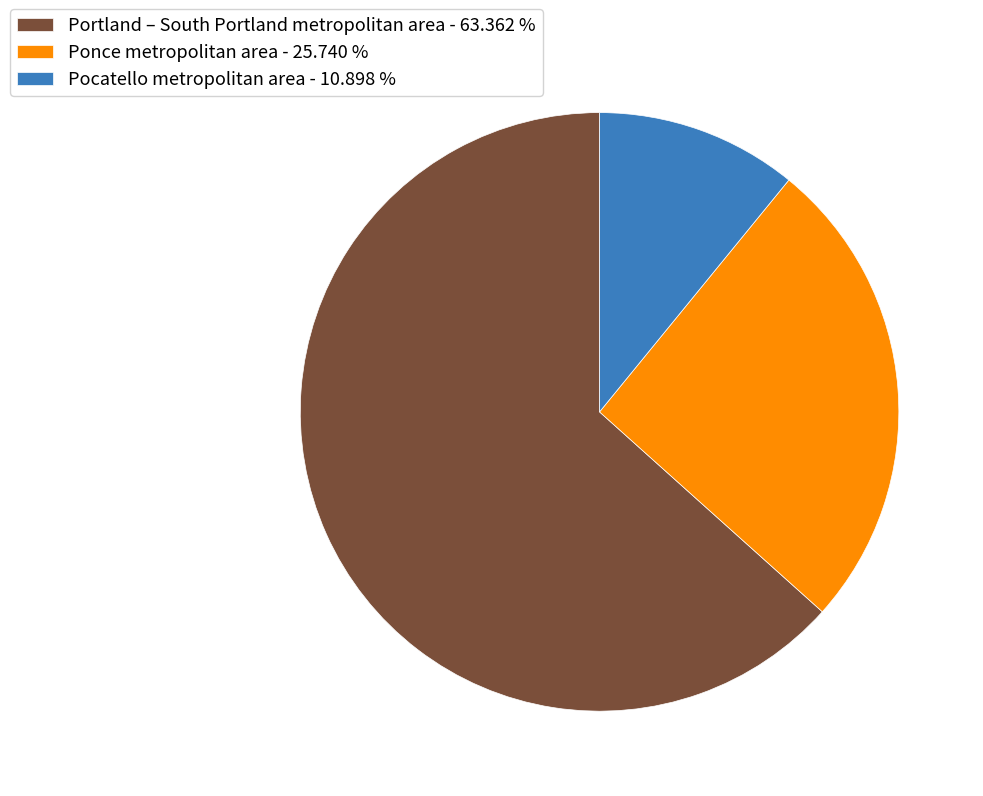

Is there a majority slice in this chart?

Yes